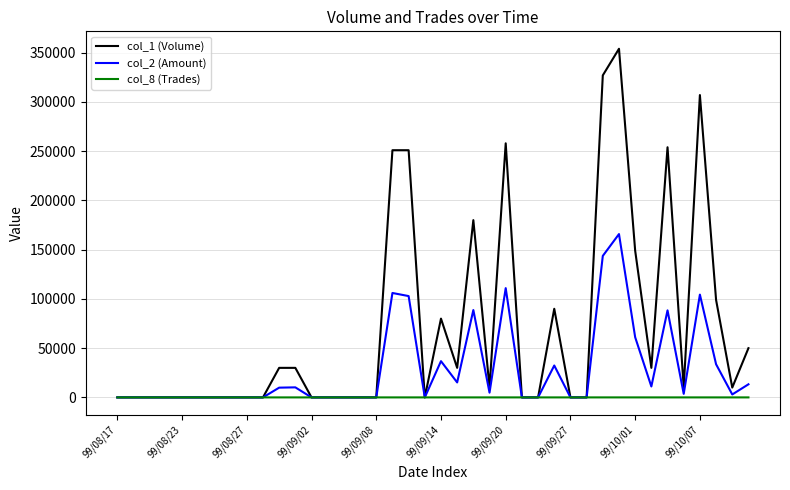

Which series has the largest total across all categories?

col_1 (Volume)